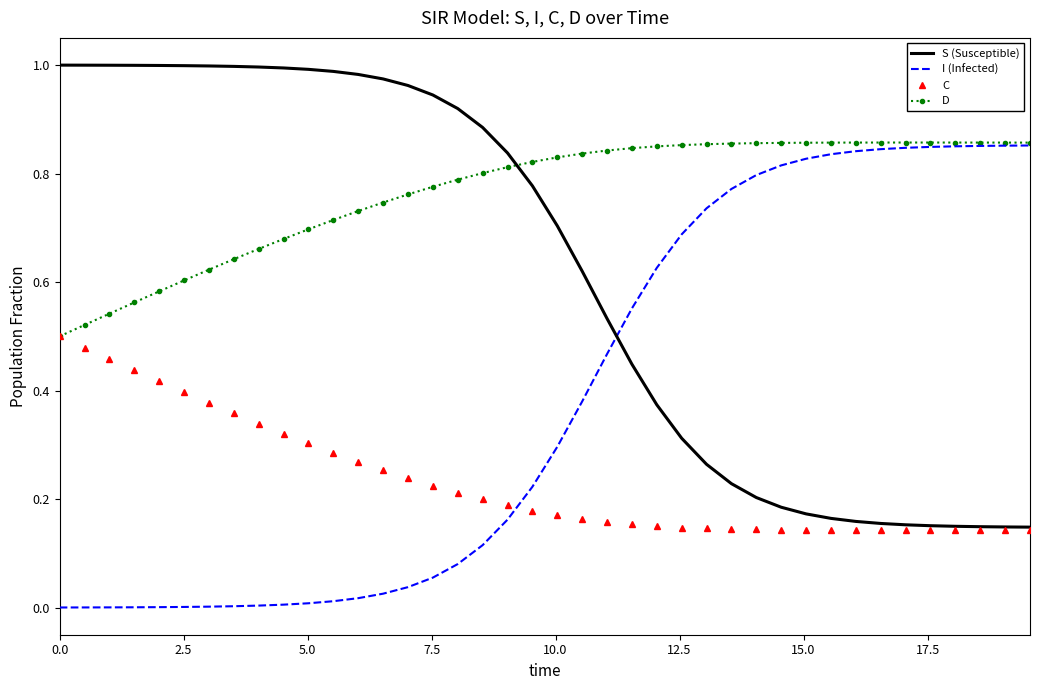

At how many categories does at least one series exceed 0?

40